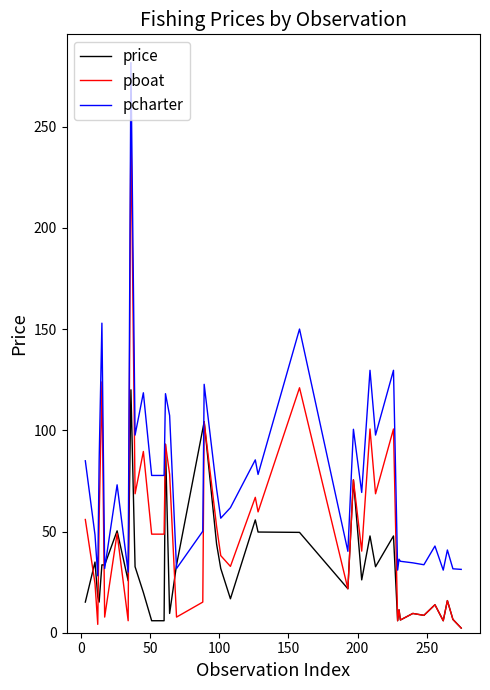

True or false: pcharter and pboat intersect in this chart.

False